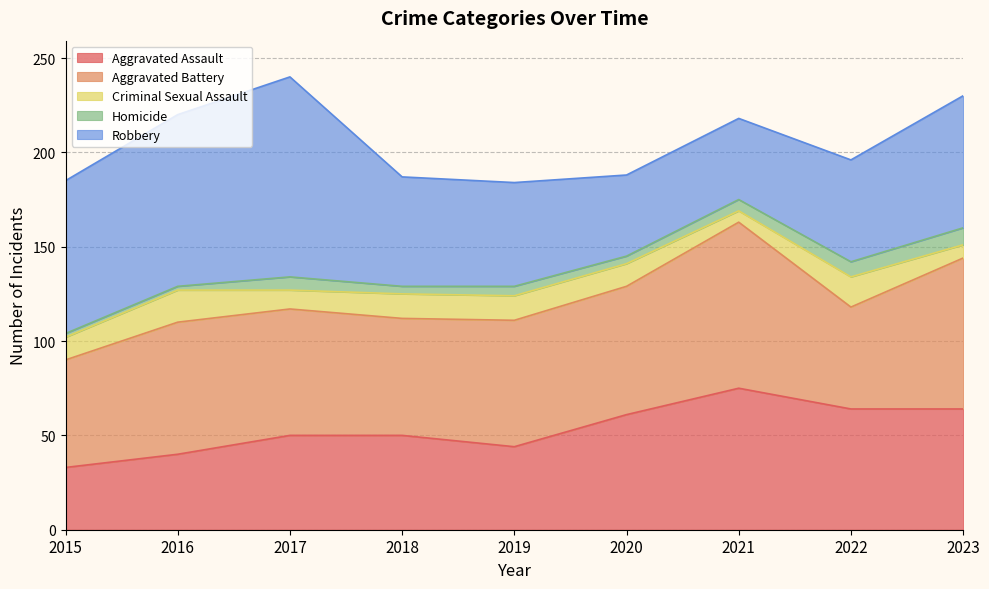

Which series has the largest total across all categories?

Aggravated Battery